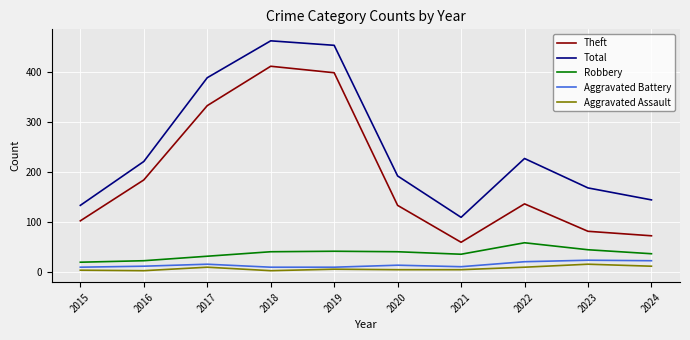

Rank the categories by Total value from lowest to highest.

2021, 2015, 2024, 2023, 2020, 2016, 2022, 2017, 2019, 2018